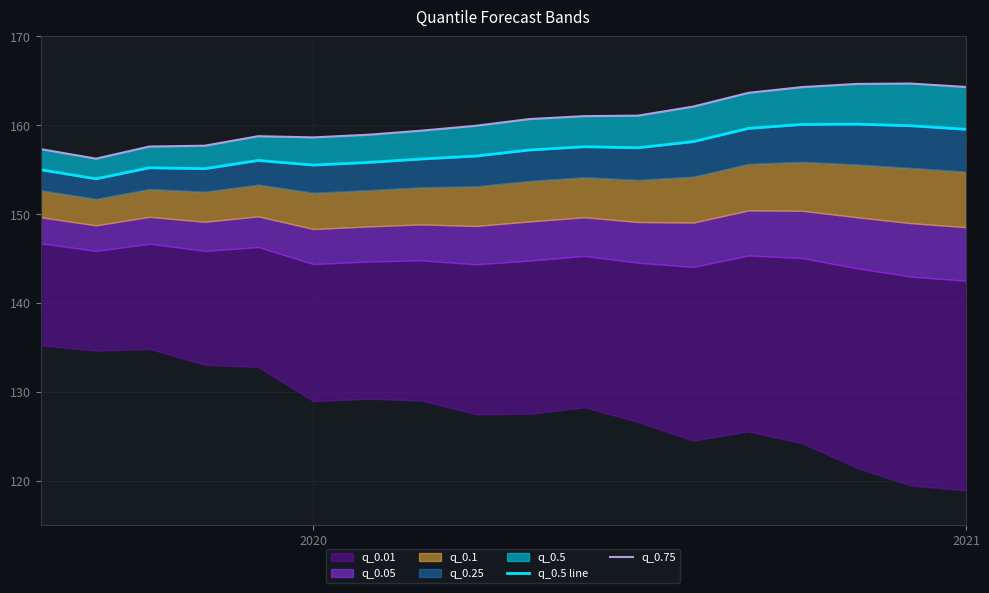

Does the chart have visible grid lines?

Yes